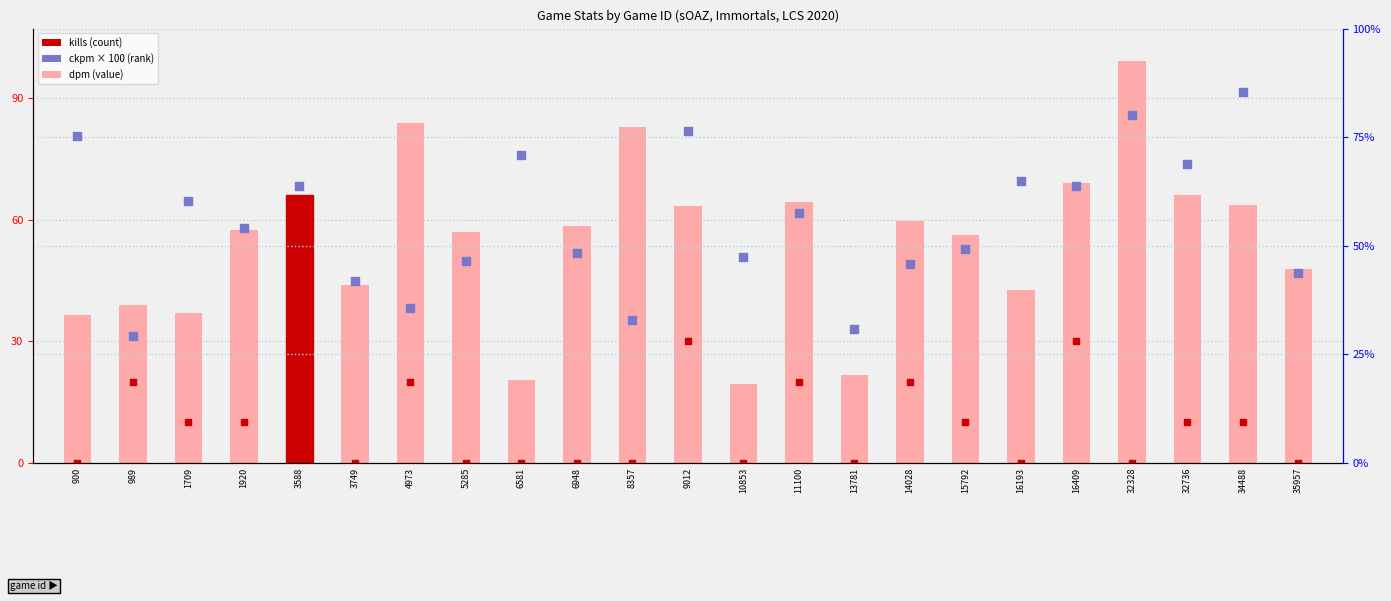

At how many categories does at least one series exceed 537?

3